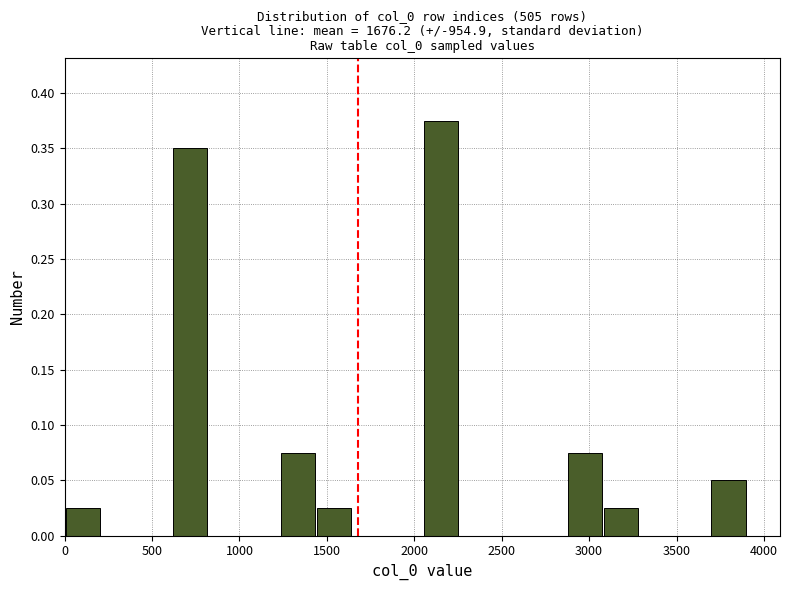

Which range on the x-axis has the tallest bar?

2050 to 2250